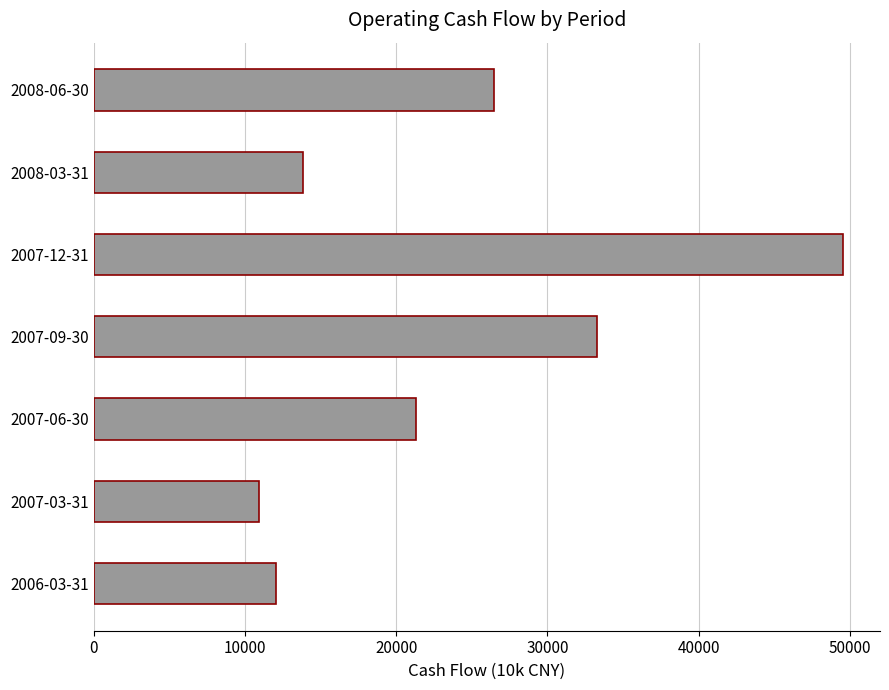

What is the maximum value shown in the chart?

49504